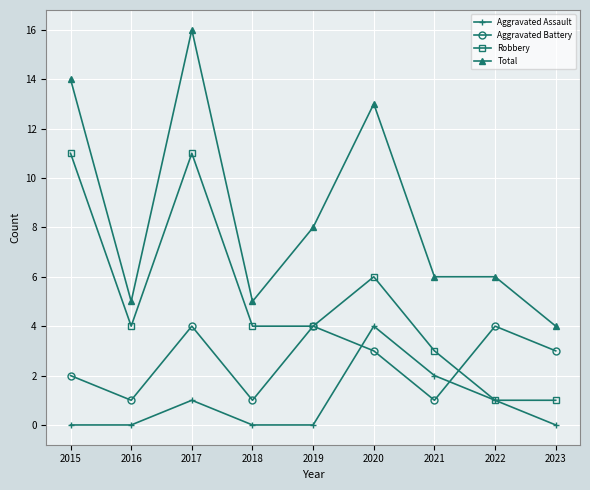

List the series in order of their overall mean, lowest first.

Aggravated Assault, Aggravated Battery, Robbery, Total